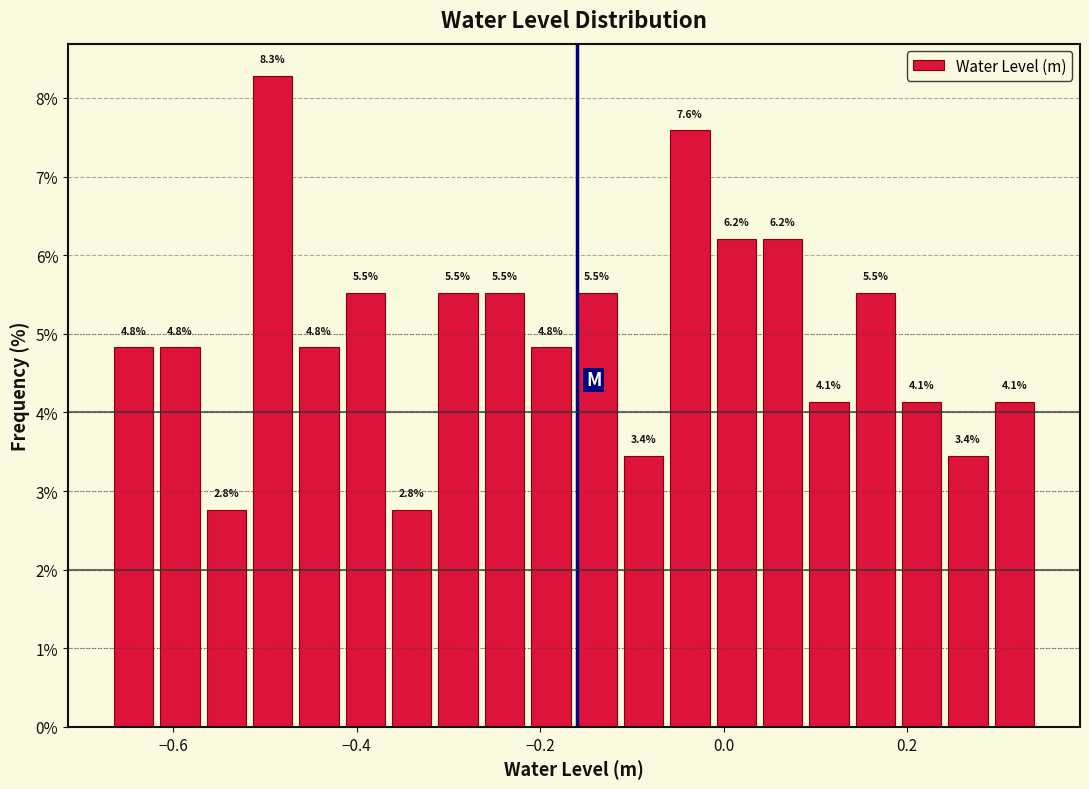

Around what value on the x-axis is the tallest bar? Give the approximate position of its centre, as read against the axis.

-0.50